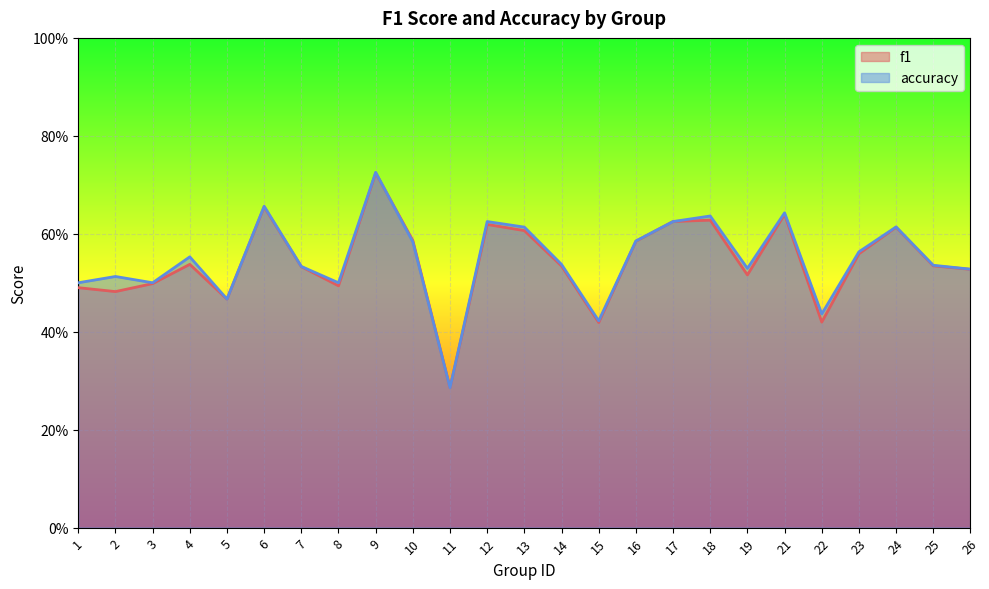

Which series changed the most between 7 and 8?

f1